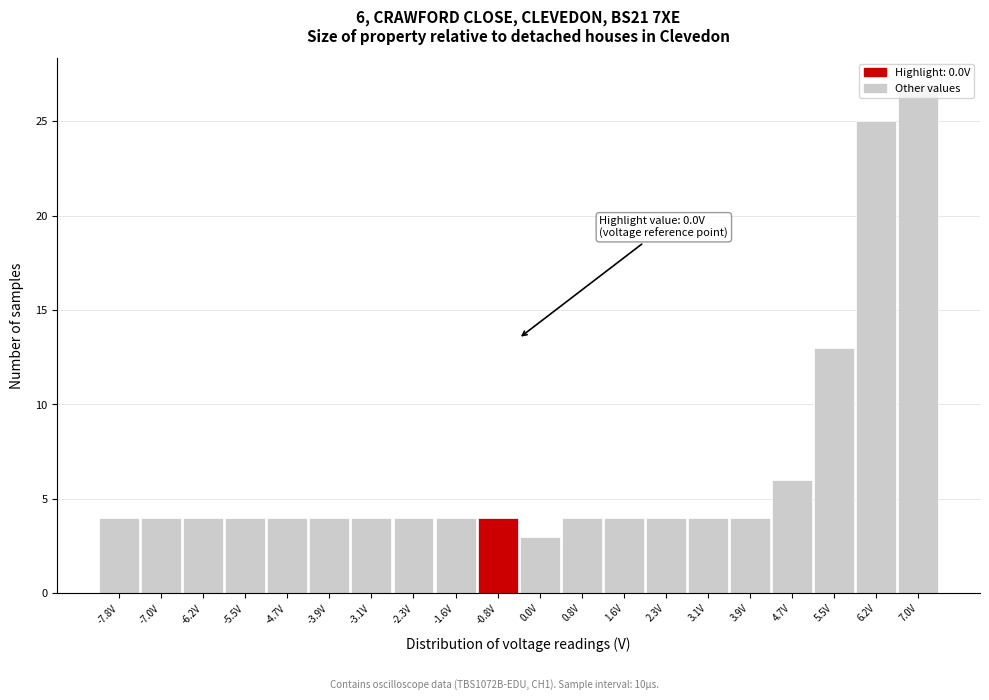

What is the label of the 16th bar from the right?

-4.7V